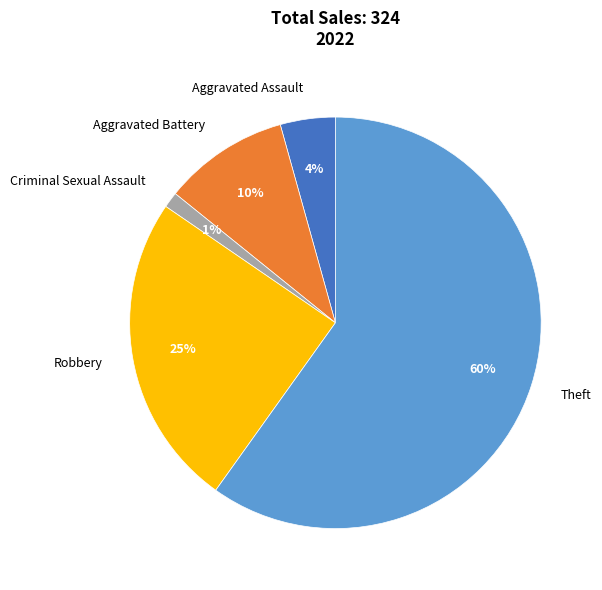

Is it true that Criminal Sexual Assault is 1% of the pie?

True